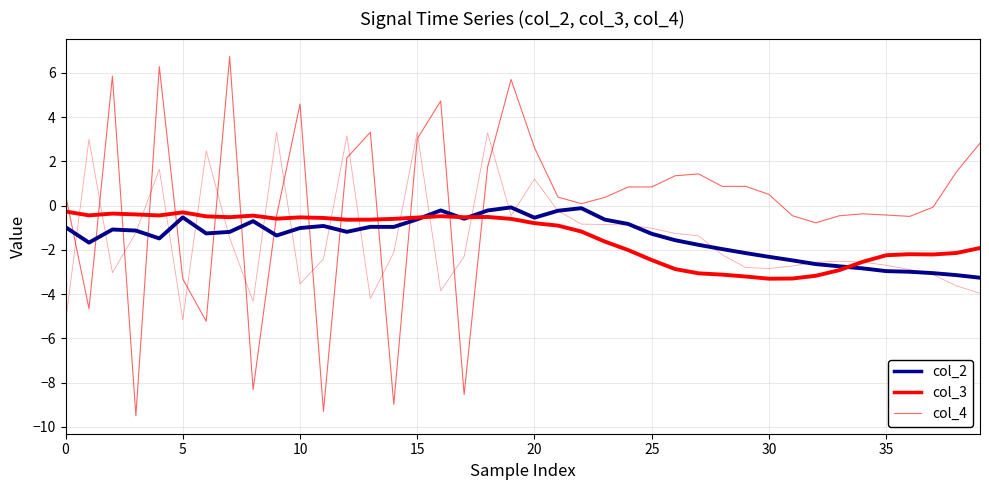

What is the difference between the maximum and minimum values in the col_3 series?

3.0